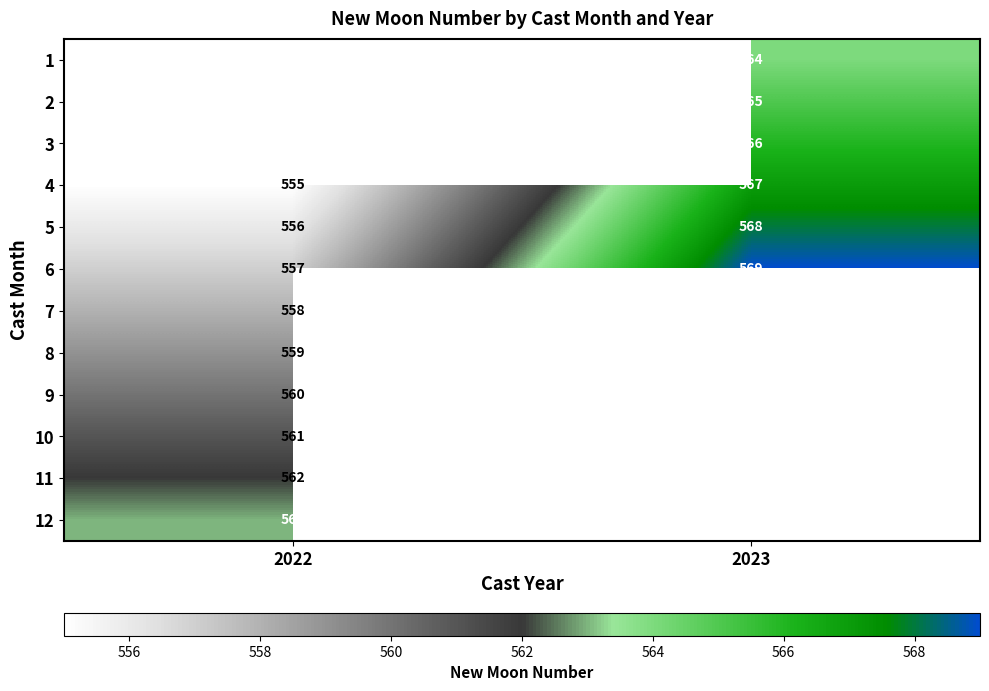

What is the maximum value for 4?

567